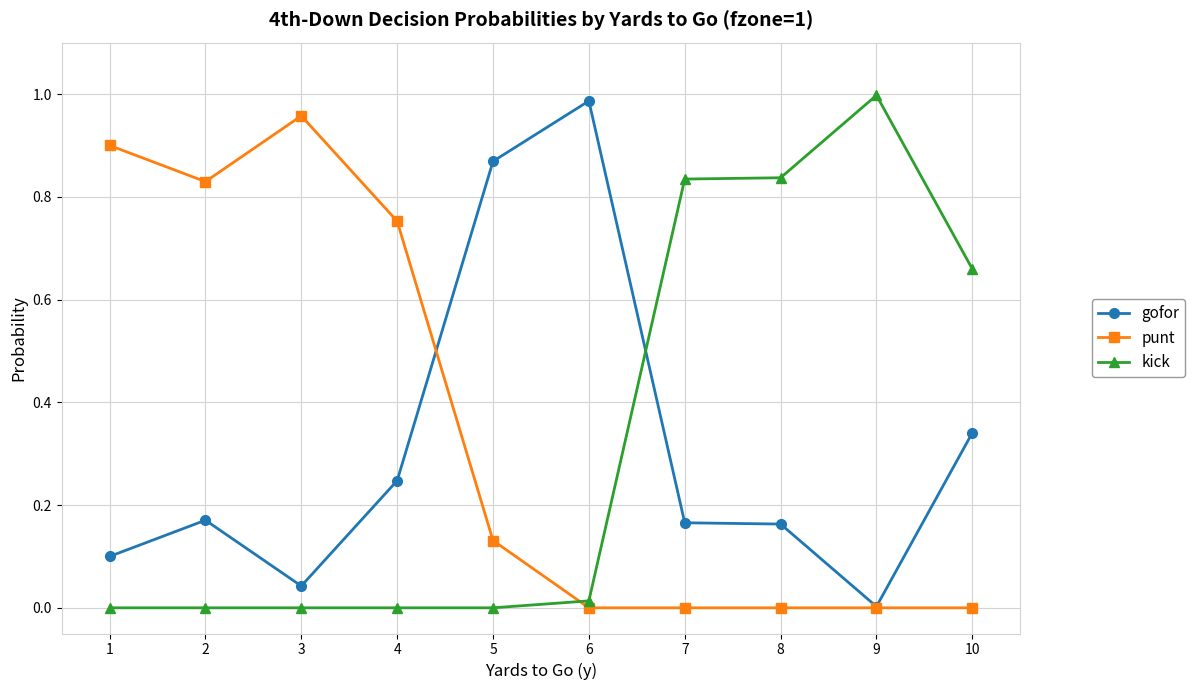

Rank the series by their average value, from highest to lowest.

punt, kick, gofor